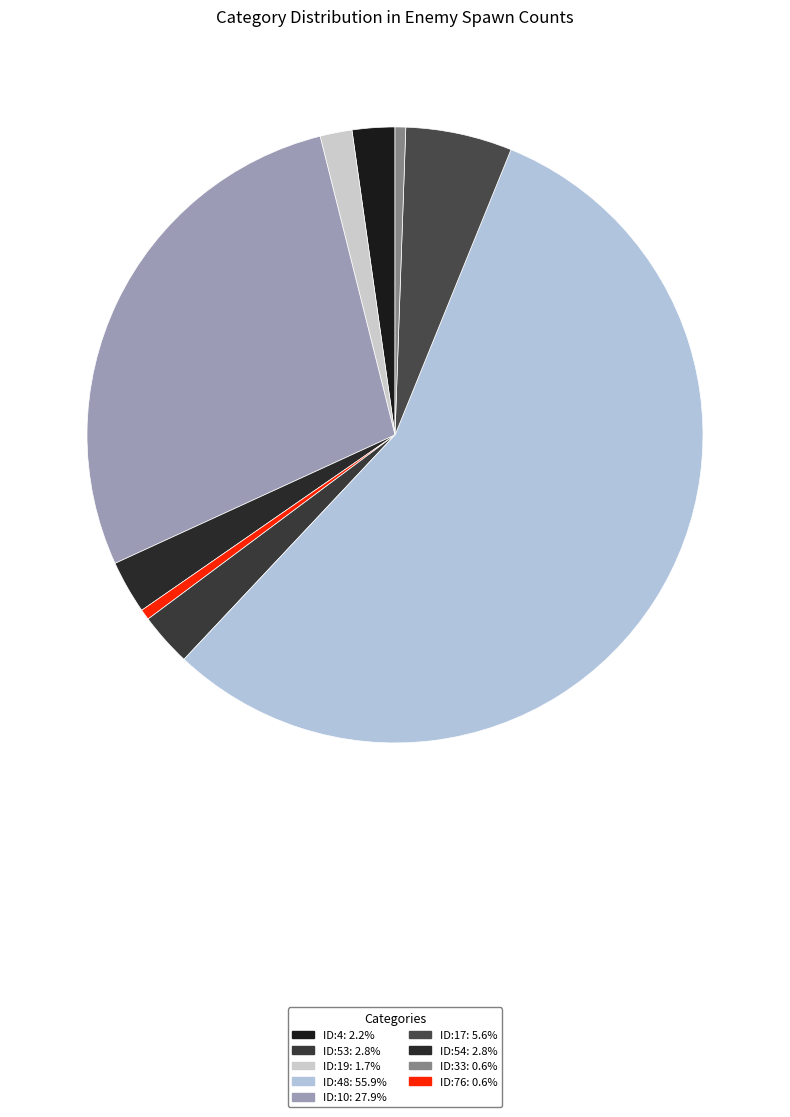

Count the number of slices in the pie.

9